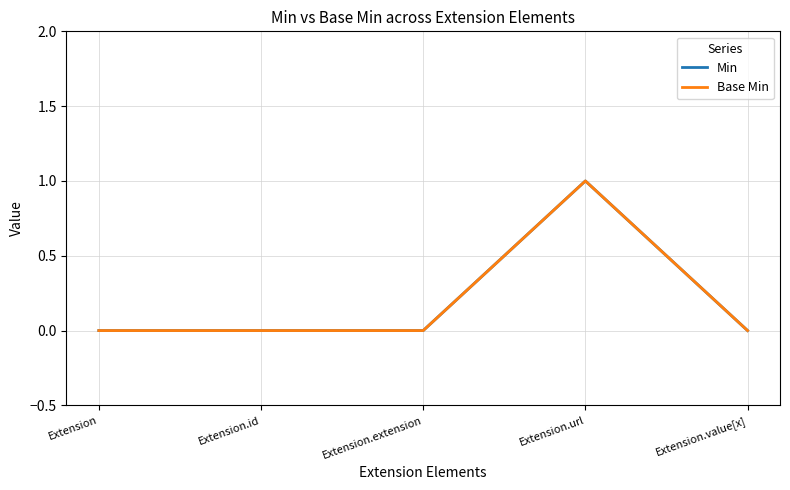

Does the chart have visible grid lines?

Yes